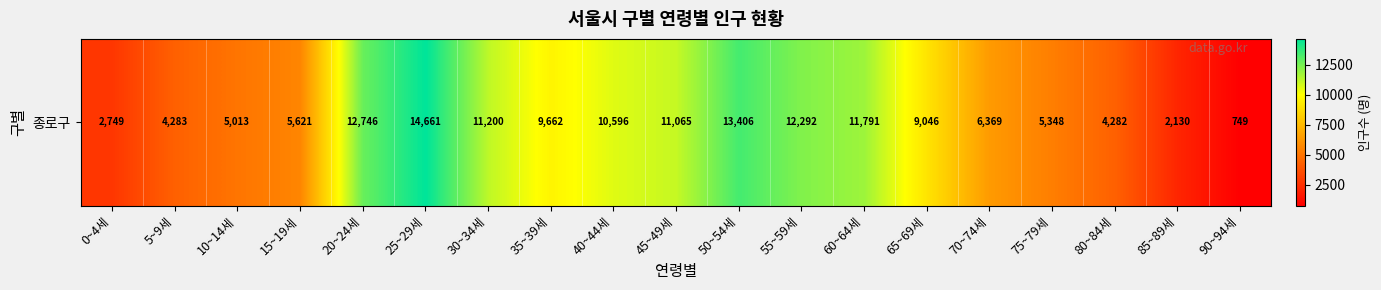

What is the average value?

8053